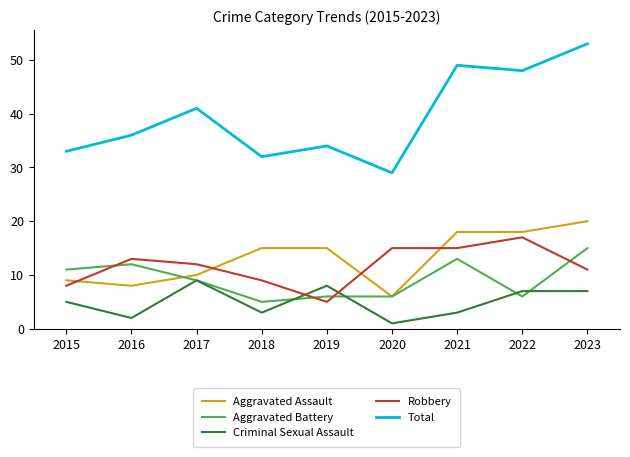

What are all the series names shown in the legend?

Aggravated Assault, Aggravated Battery, Criminal Sexual Assault, Robbery, Total